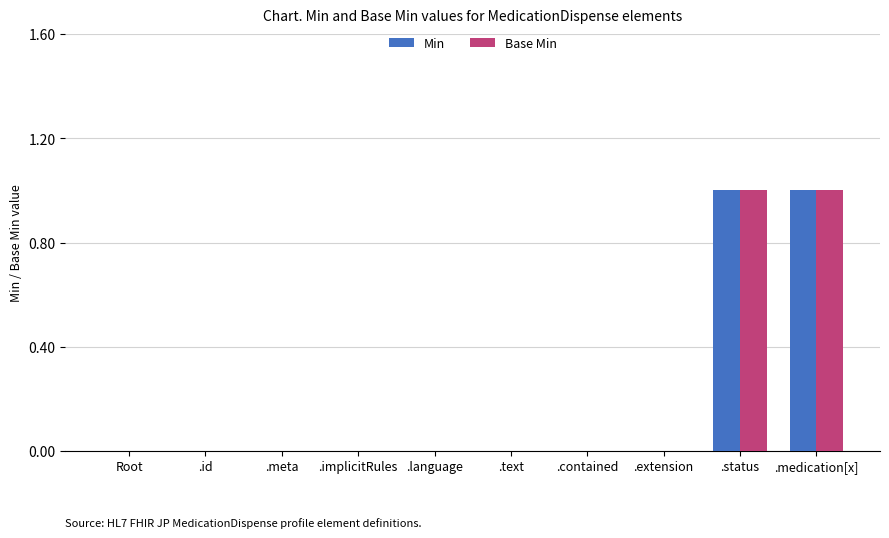

Reading left to right, transcribe all the data shown in this chart.

Min: Root=0	.id=0	.meta=0	.implicitRules=0	.language=0	.text=0	.contained=0	.extension=0	.status=1	.medication[x]=1
Base Min: Root=0	.id=0	.meta=0	.implicitRules=0	.language=0	.text=0	.contained=0	.extension=0	.status=1	.medication[x]=1